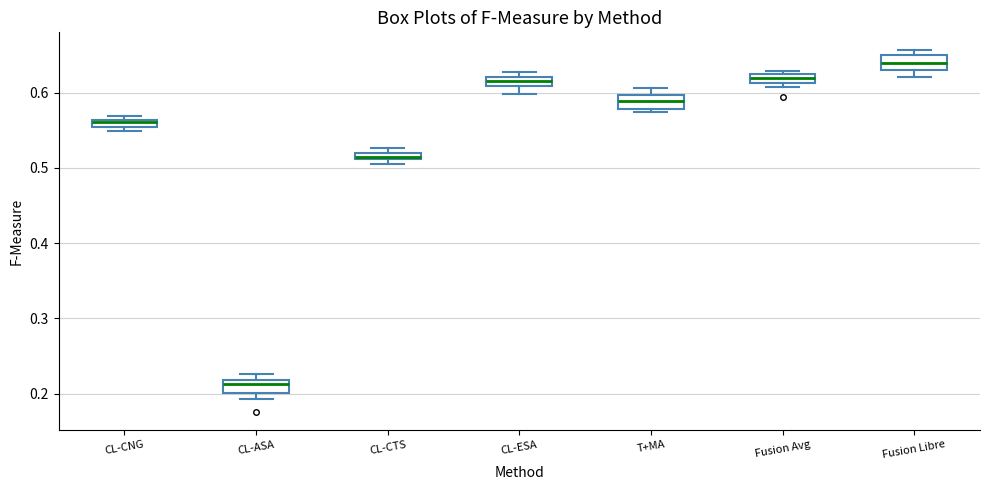

Which box's median line is the lowest?

CL-ASA